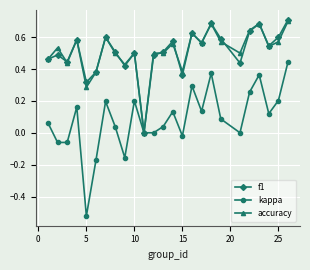

Which series has the widest spread of values?

kappa